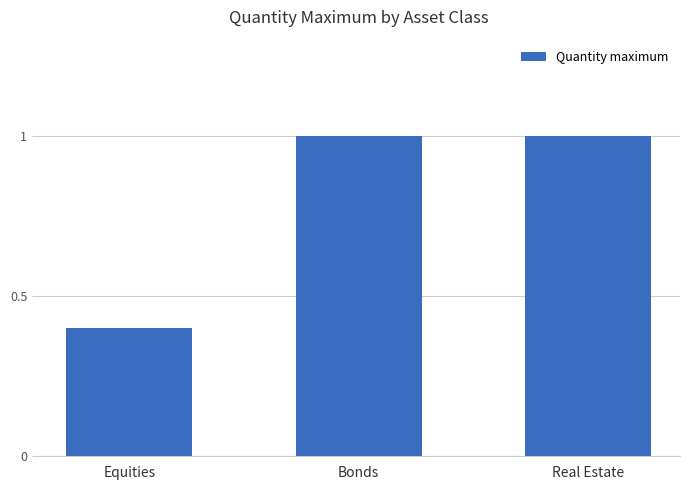

What position from the left is Bonds?

2